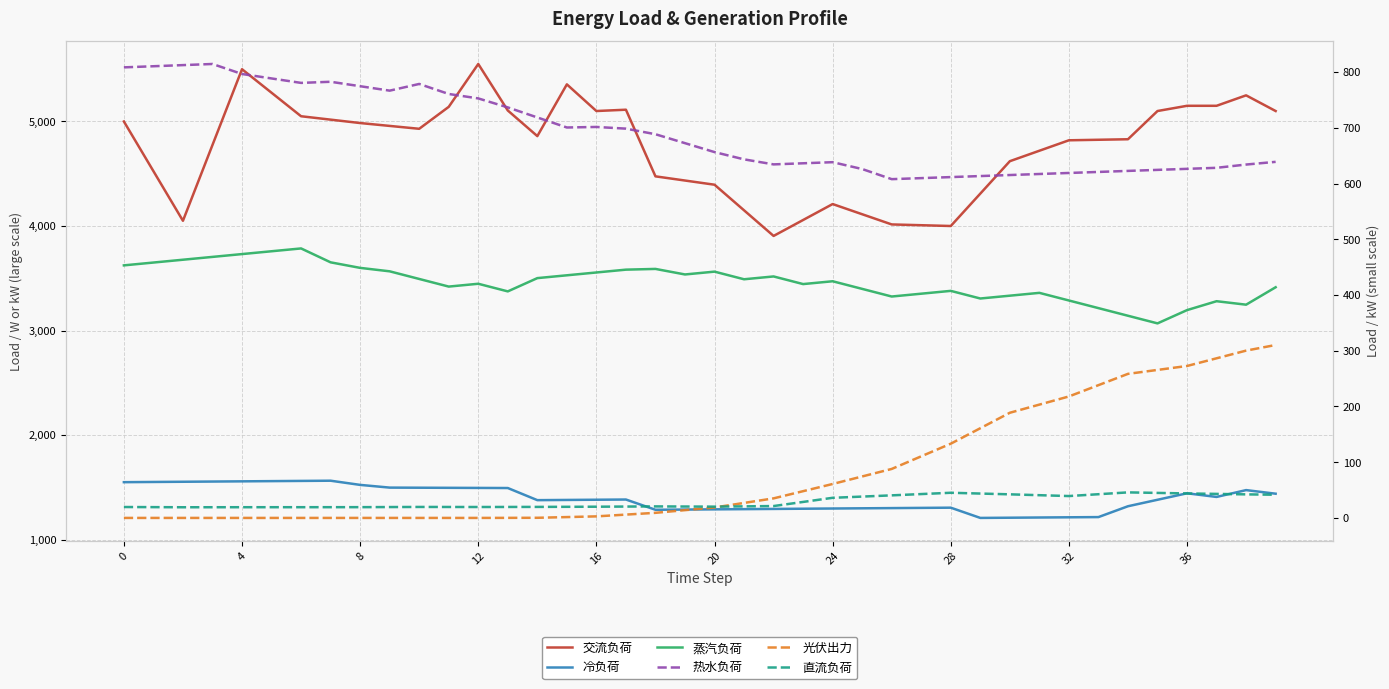

At how many categories does at least one series exceed 4255?

31